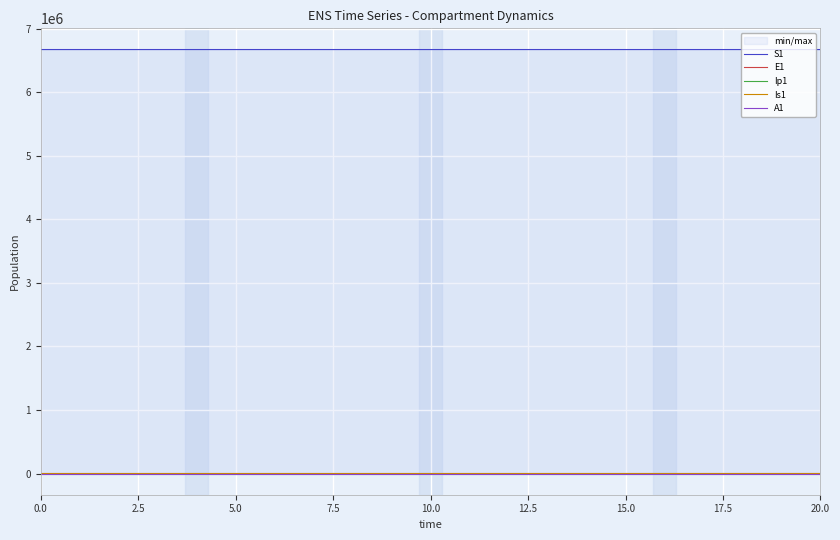

Is it true that Is1 equals 1.0 at 0.0?

True